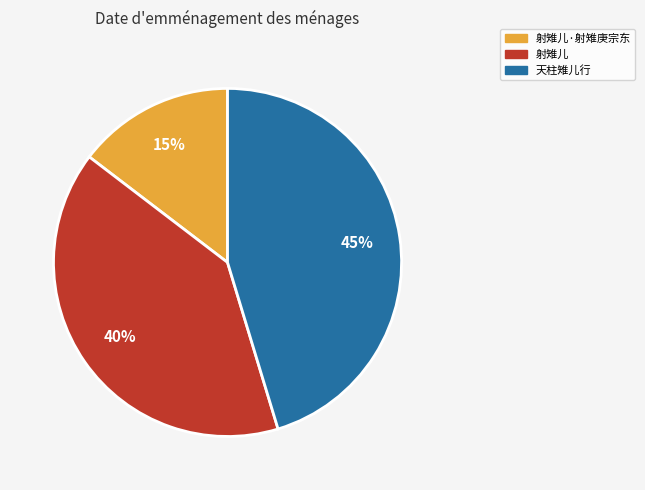

Is there any slice that represents more than half of the pie?

No